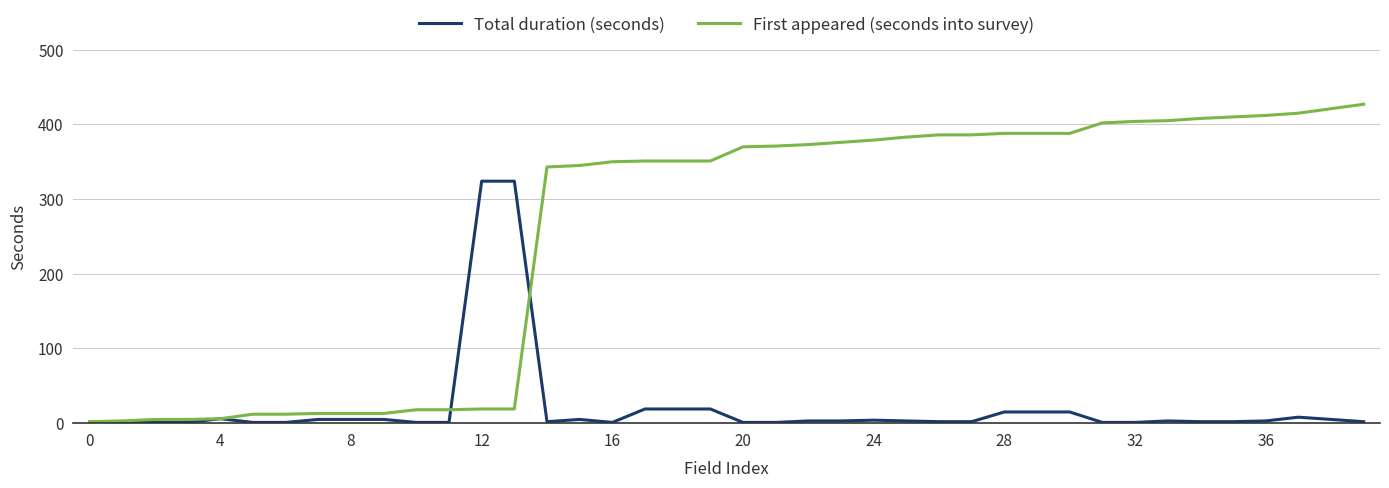

What is the highest value of the First appeared (seconds into survey) series?

427